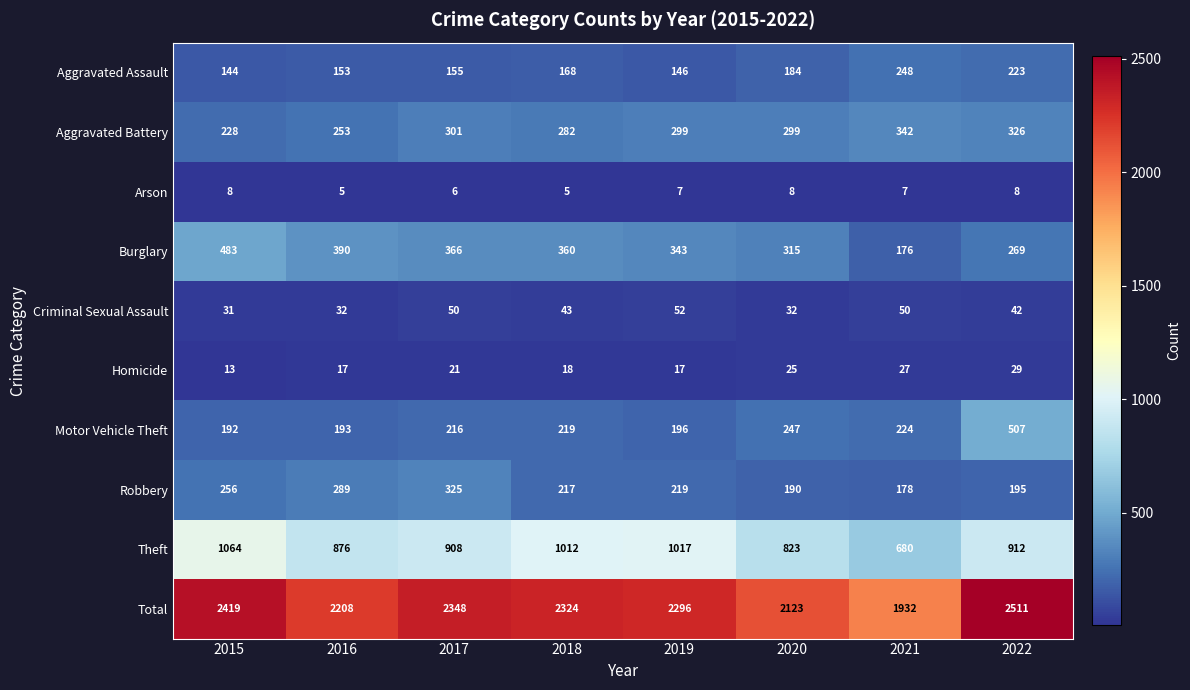

The value of Criminal Sexual Assault at 2020 is 44. True or false?

False